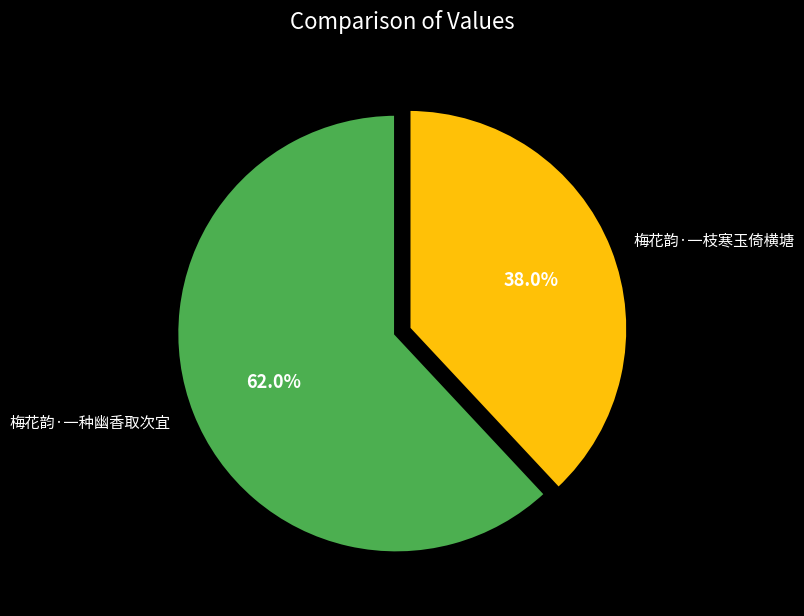

True or false: 梅花韵·一枝寒玉倚横塘 accounts for 30% of the total.

False